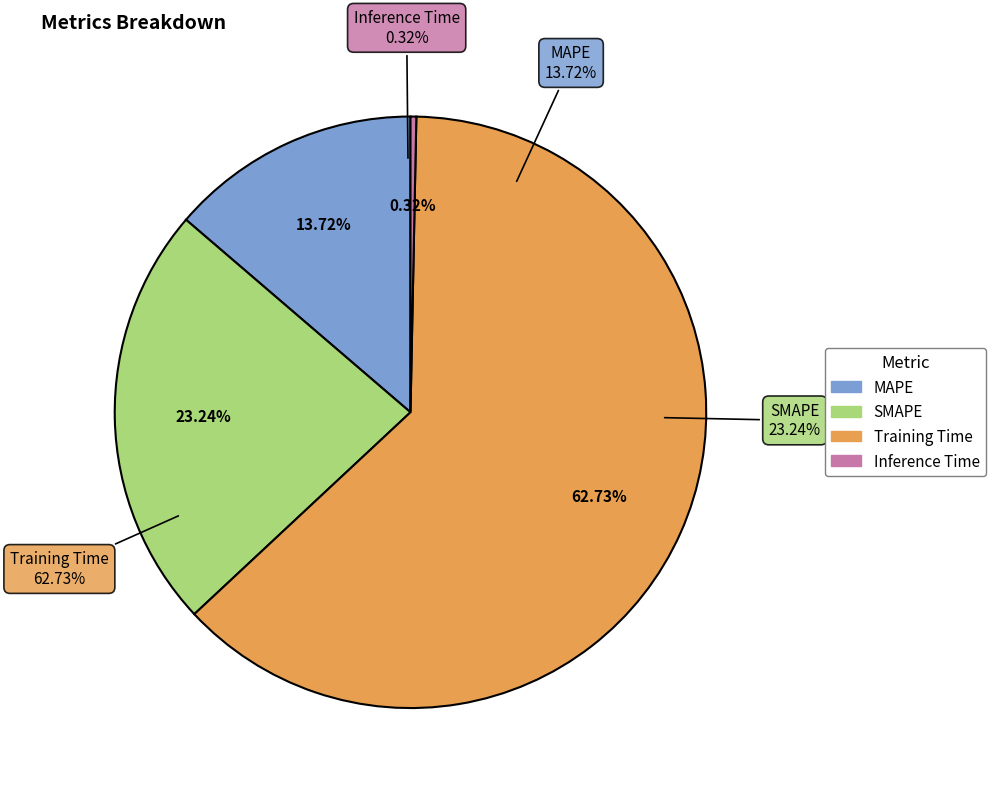

To the nearest percent, what is the difference between the Training Time and MAPE slice percentages?

49%